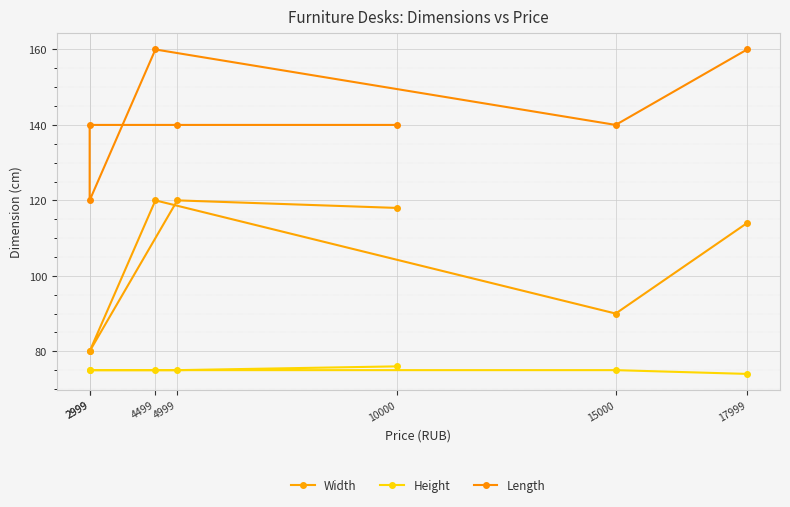

True or false: Width has more than 0 points higher than both neighbors.

True